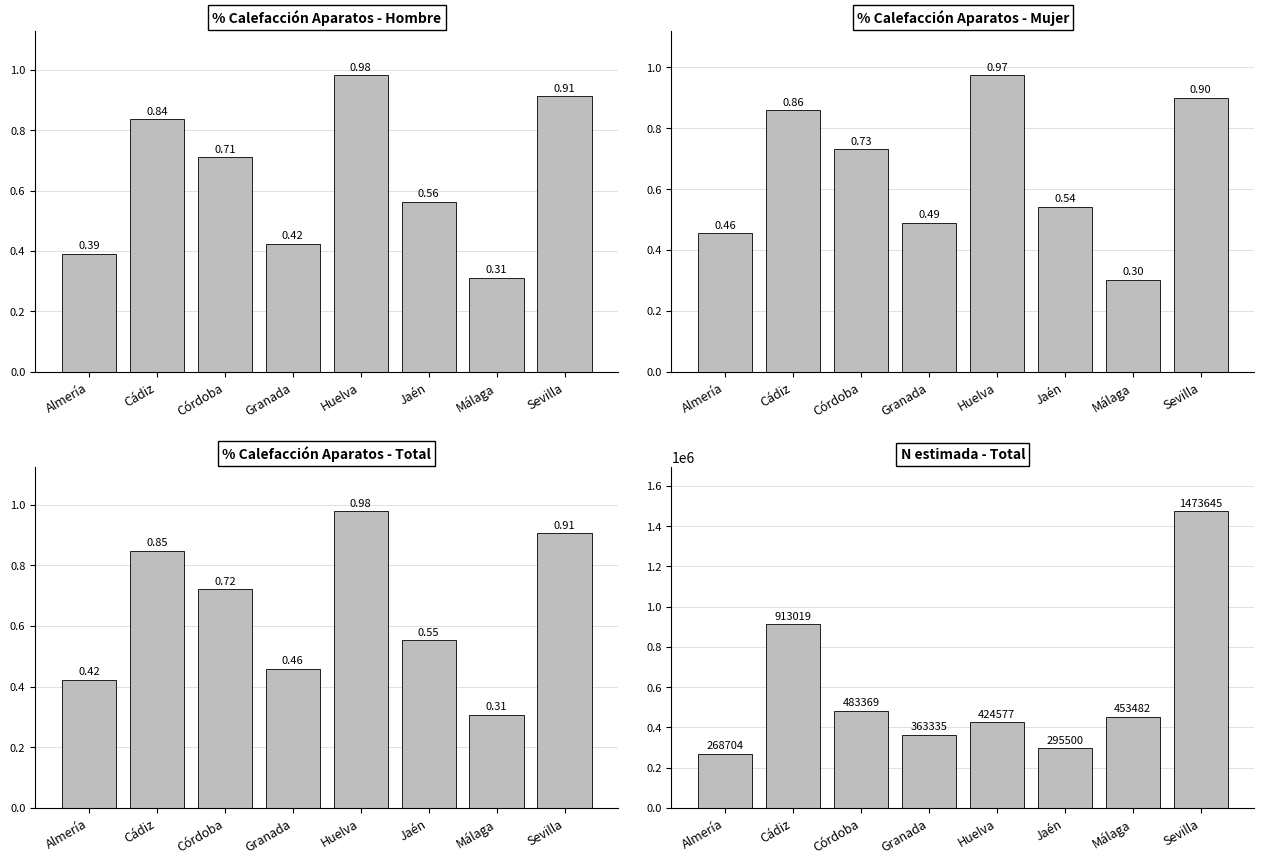

Does the chart contain stacked bars?

No